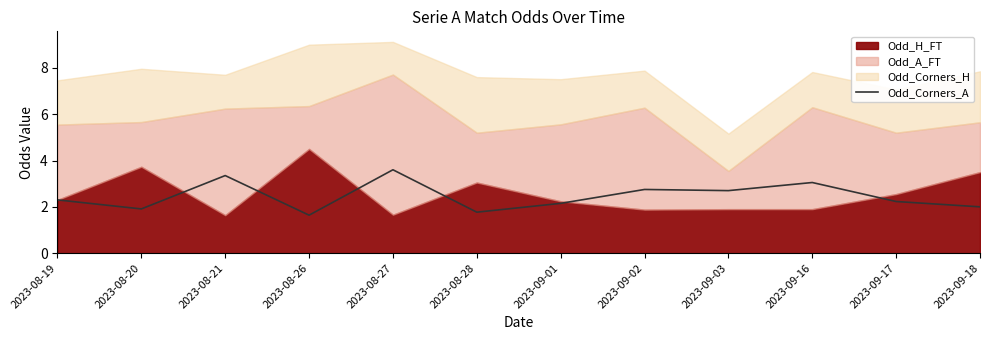

Is it true that Odd_Corners_A equals 1.1 at 2023-08-28?

False